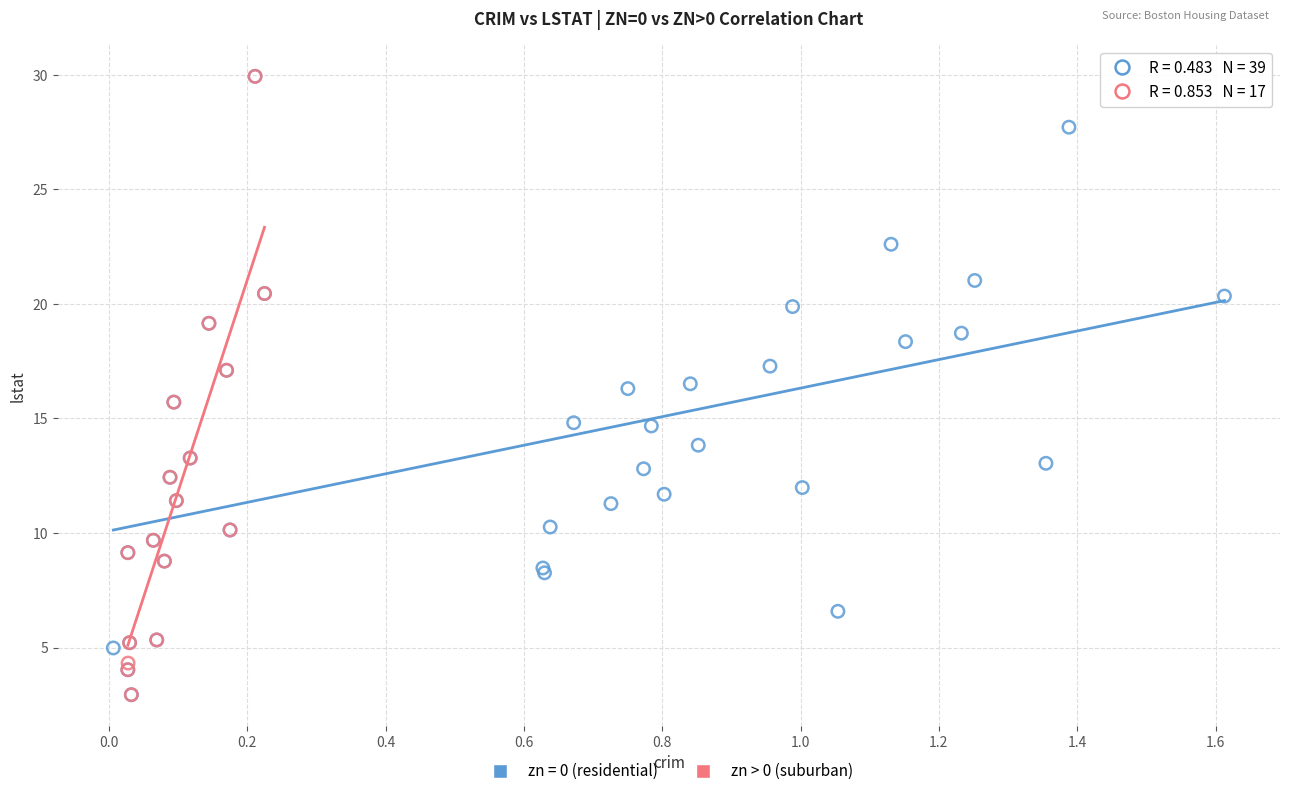

What are all the series names shown in the legend?

zn = 0 (residential), zn > 0 (suburban)